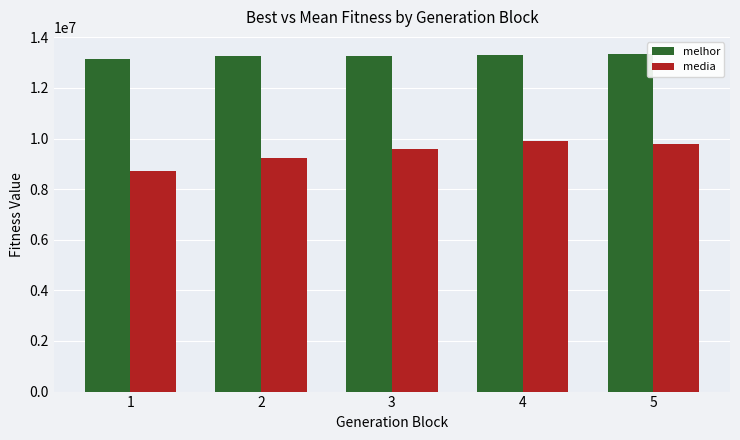

What is the value of the media bar at the 1st from the left?

8727353.2